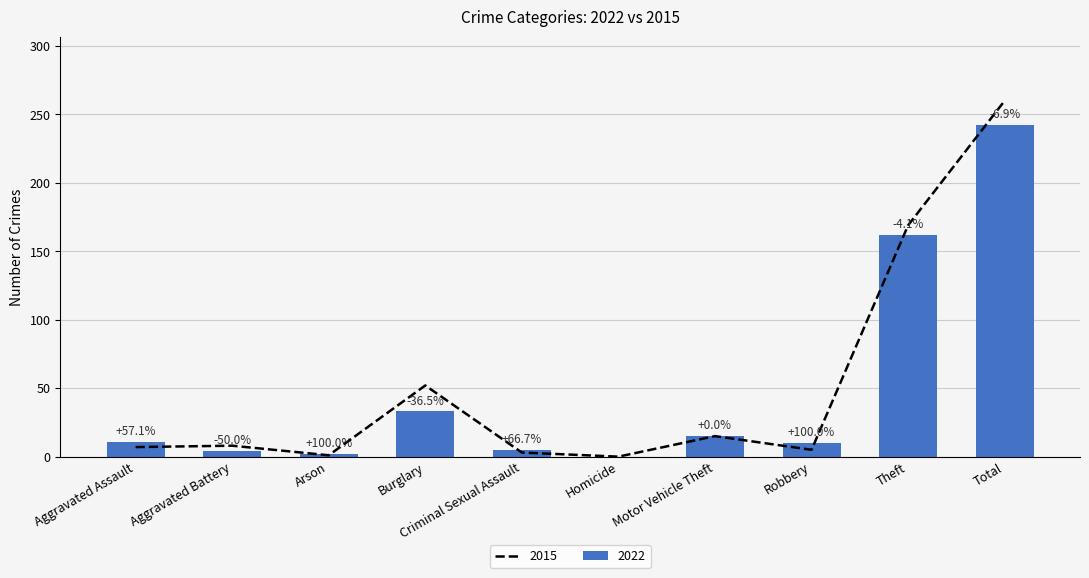

Rank the categories by 2022 value from lowest to highest.

Homicide, Arson, Aggravated Battery, Criminal Sexual Assault, Robbery, Aggravated Assault, Motor Vehicle Theft, Burglary, Theft, Total